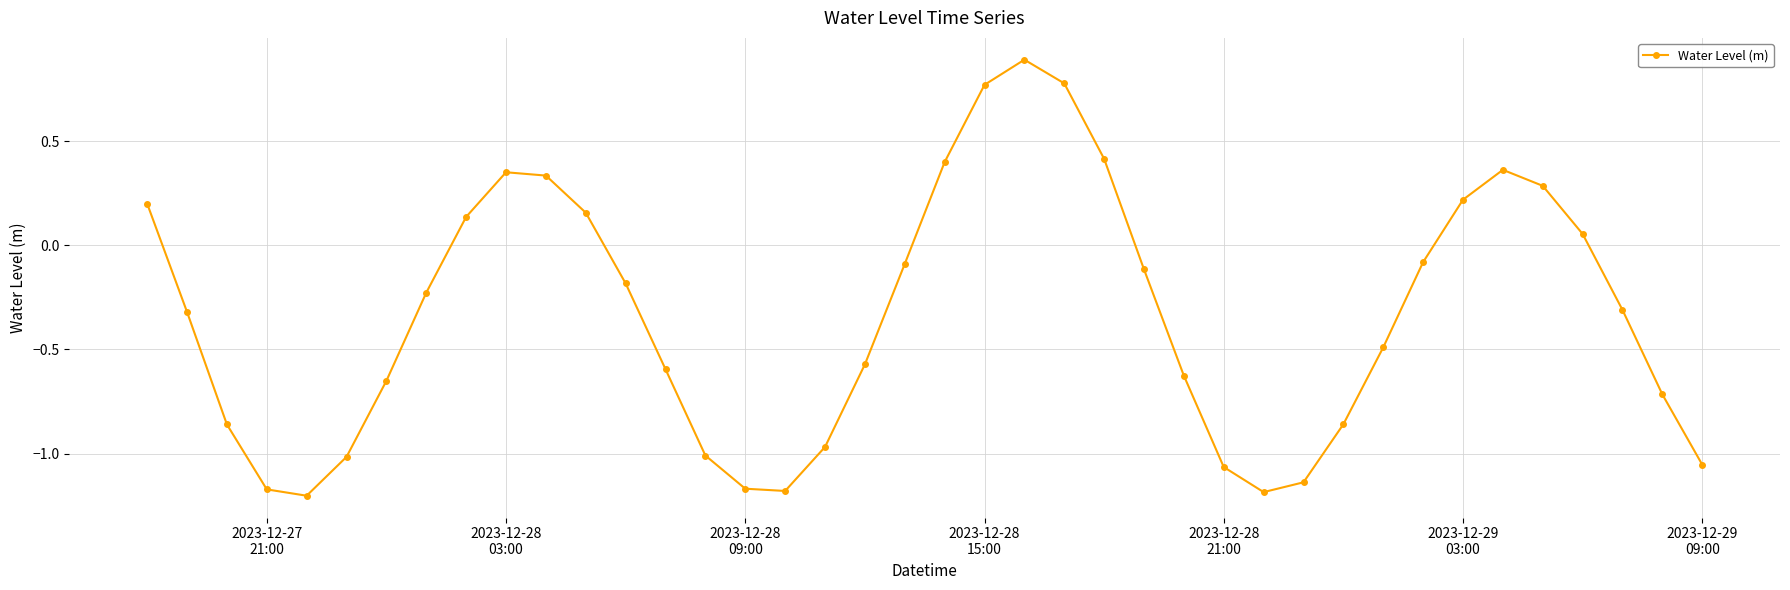

What is the average value?

-0.3